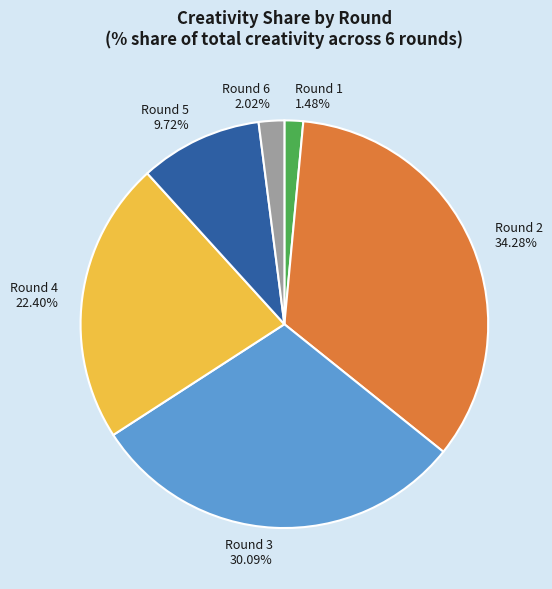

What is the ratio of the value at Round 3 30.09% to the value at Round 5 9.72%?

3.1